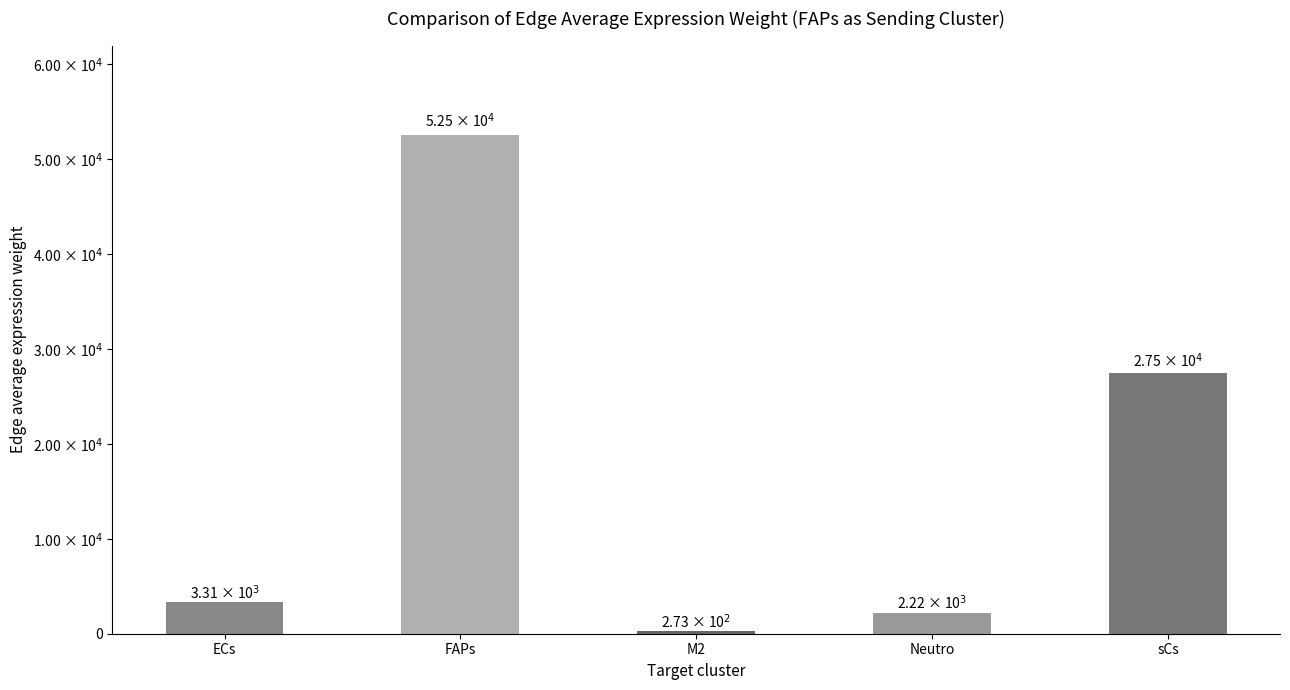

List the labels in order of value, smallest first.

M2, Neutro, ECs, sCs, FAPs